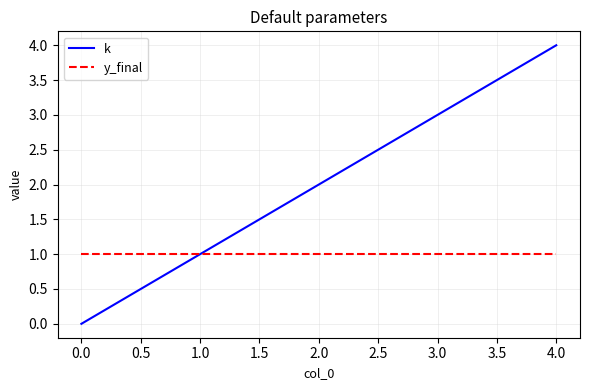

Which category has the lowest value in the k series?

0.0